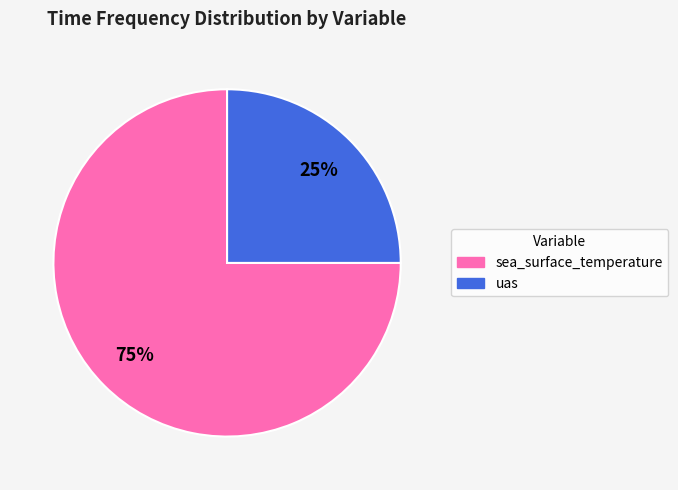

Is the sum of sea_surface_temperature and uas greater than half?

Yes